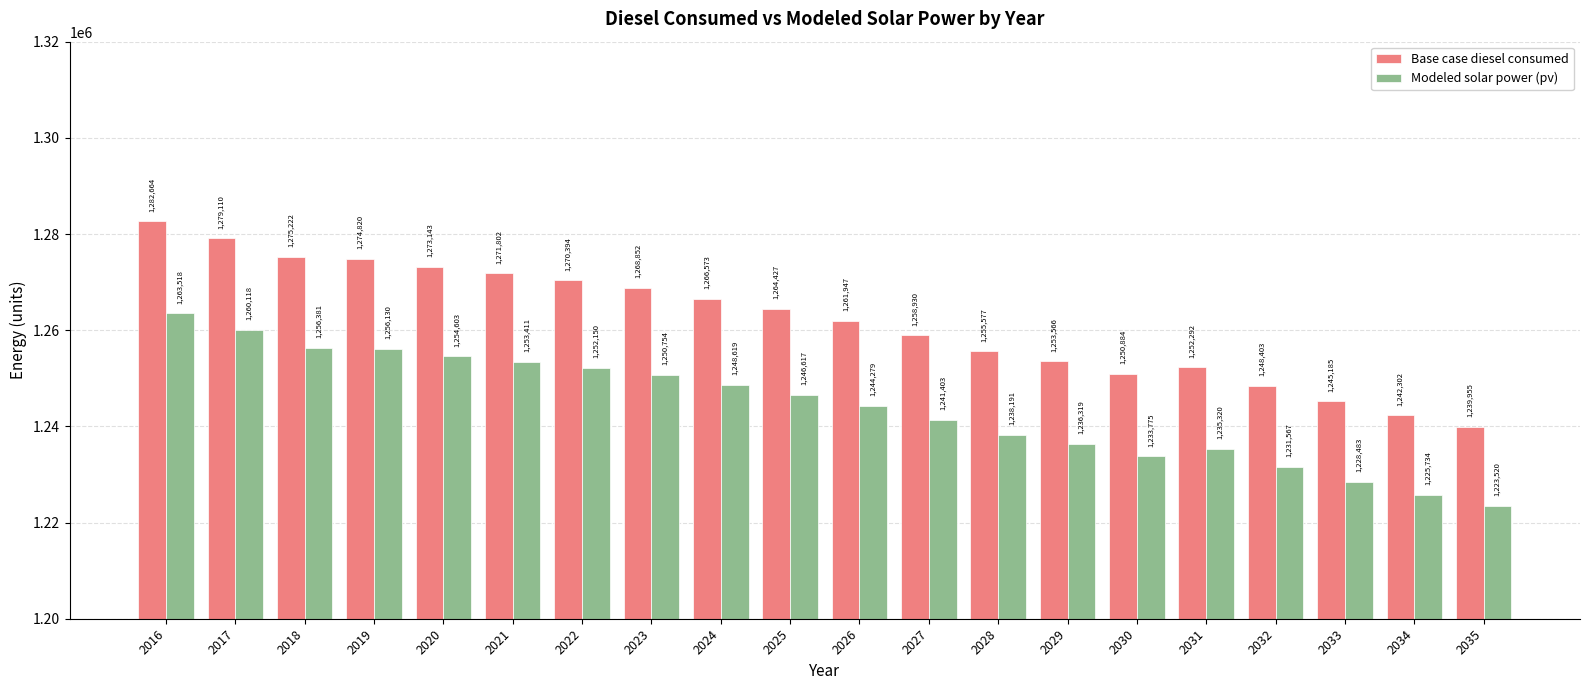

Read the Base case diesel consumed value at 2035.

1239955.4